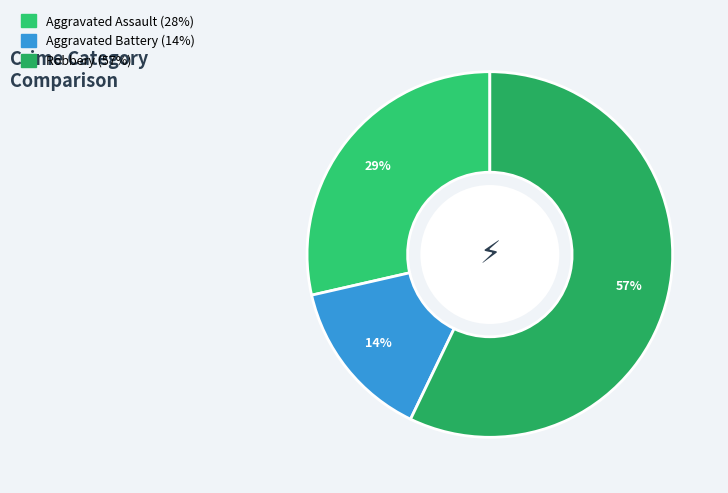

What percentage is the Aggravated Battery slice, to the nearest percent?

14%